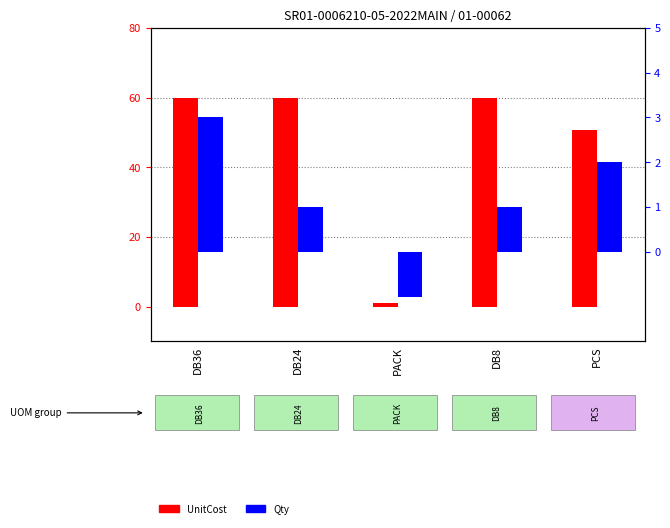

List the labels in order of Qty value, smallest first.

PACK, DB24, DB8, PCS, DB36